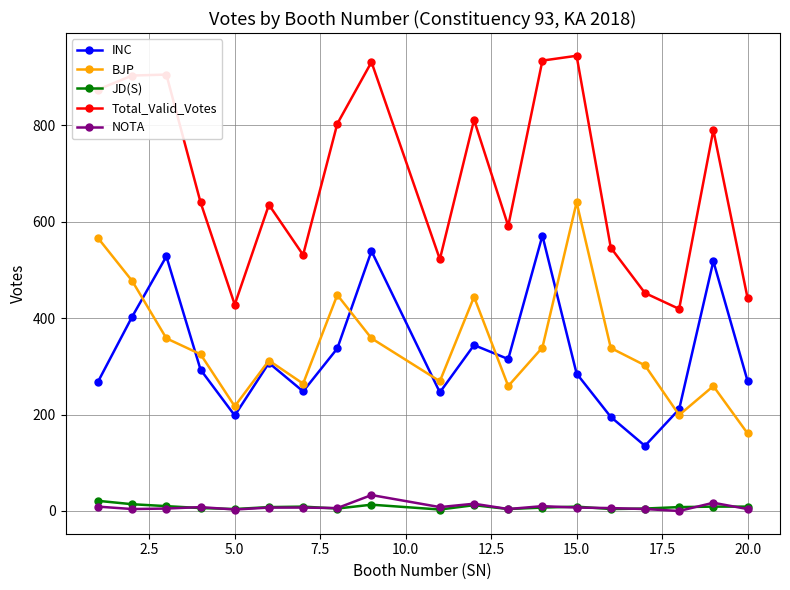

Which series has the largest range (max minus min)?

Total_Valid_Votes